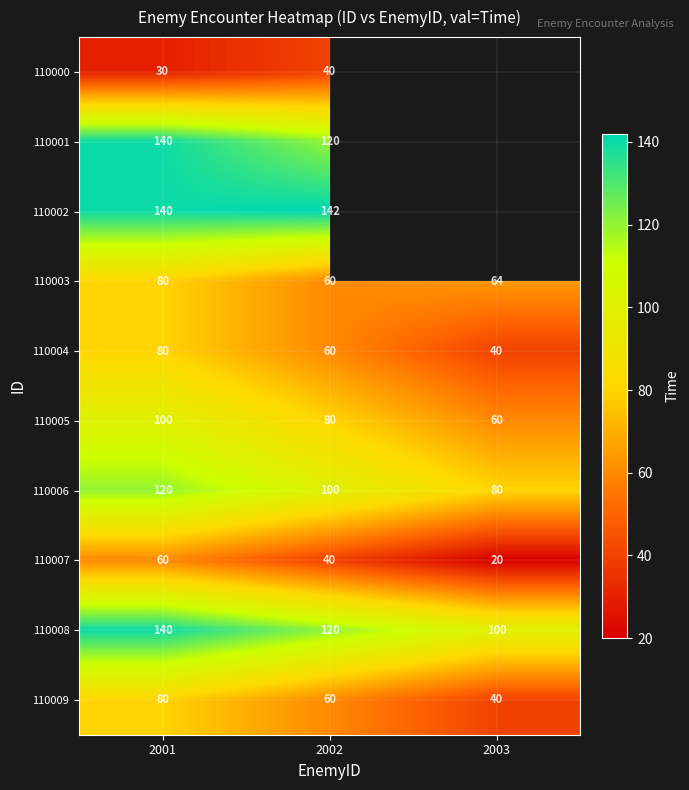

At which label does 110007 first exceed 40?

2001